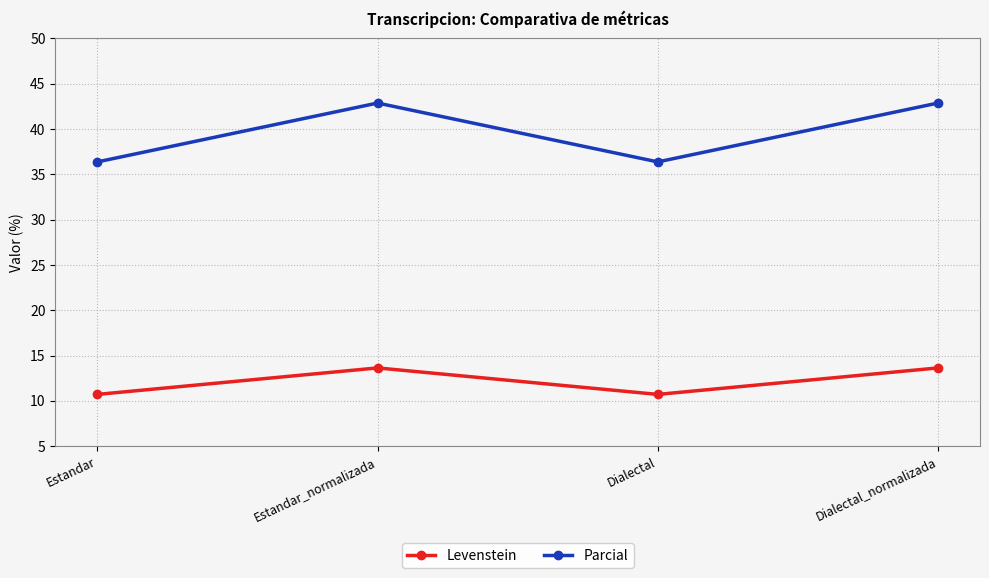

What is the spread (max minus min) of values at Dialectal_normalizada?

29.2